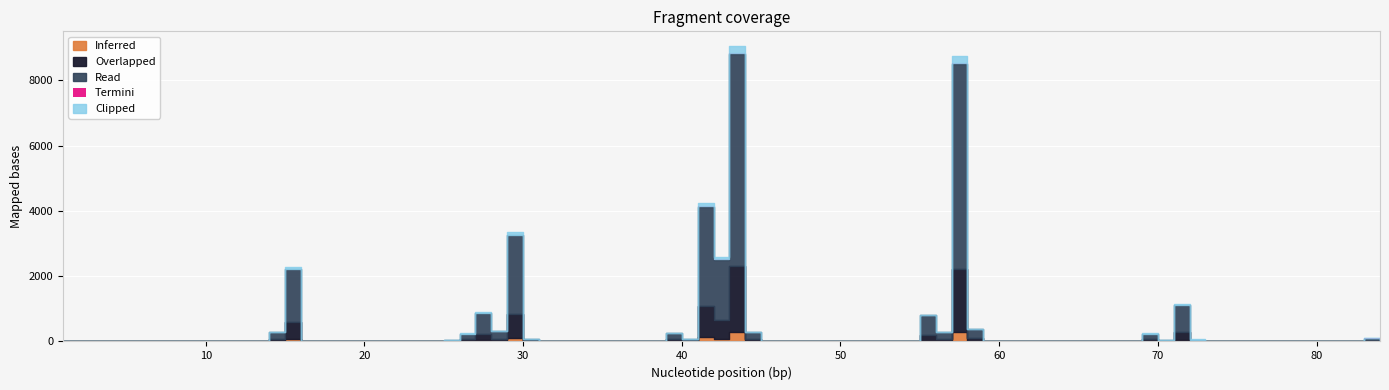

How many values exceed 71?

20